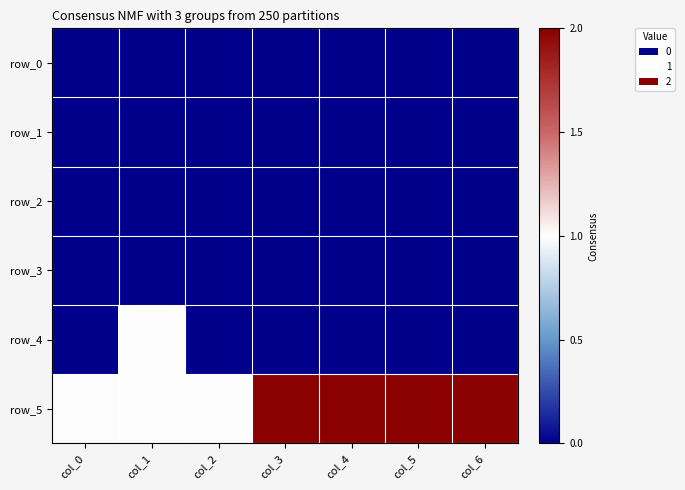

Reading left to right, transcribe all the data shown in this chart.

row_0: col_0=0	col_1=0	col_2=0	col_3=0	col_4=0	col_5=0	col_6=0
row_1: col_0=0	col_1=0	col_2=0	col_3=0	col_4=0	col_5=0	col_6=0
row_2: col_0=0	col_1=0	col_2=0	col_3=0	col_4=0	col_5=0	col_6=0
row_3: col_0=0	col_1=0	col_2=0	col_3=0	col_4=0	col_5=0	col_6=0
row_4: col_0=0	col_1=1	col_2=0	col_3=0	col_4=0	col_5=0	col_6=0
row_5: col_0=1	col_1=1	col_2=1	col_3=2	col_4=2	col_5=2	col_6=2